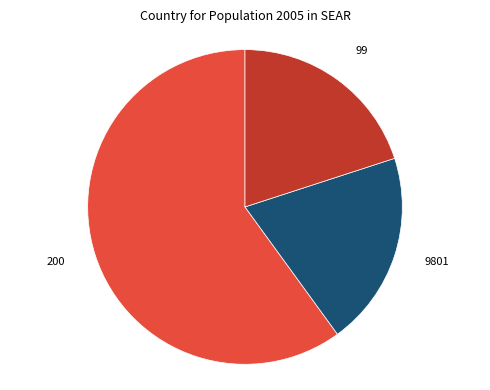

Is there any slice that represents more than half of the pie?

Yes